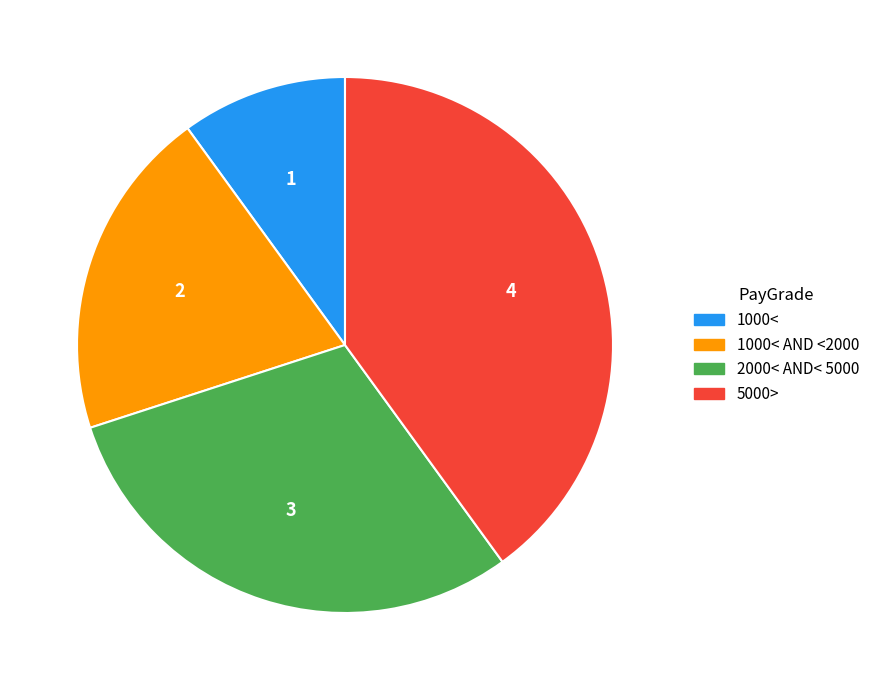

Is there any slice that represents more than half of the pie?

No